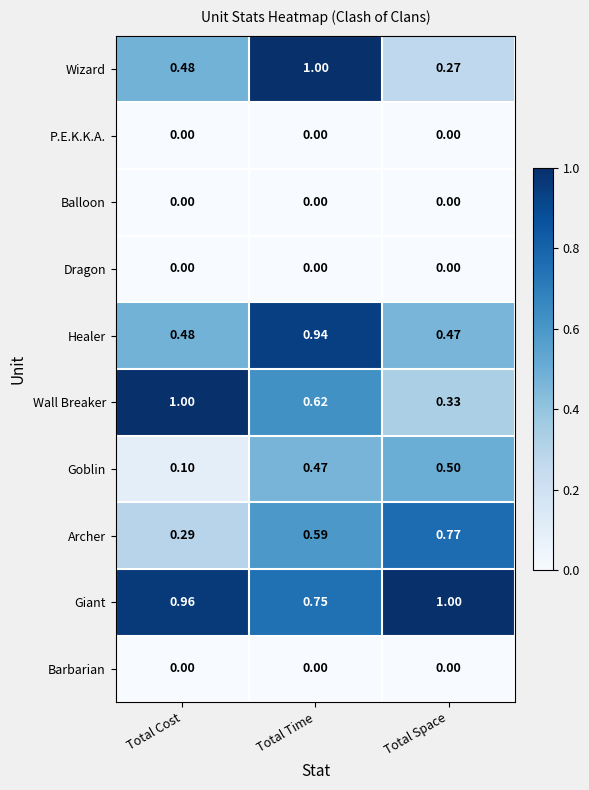

At how many categories does at least one series exceed 0?

3